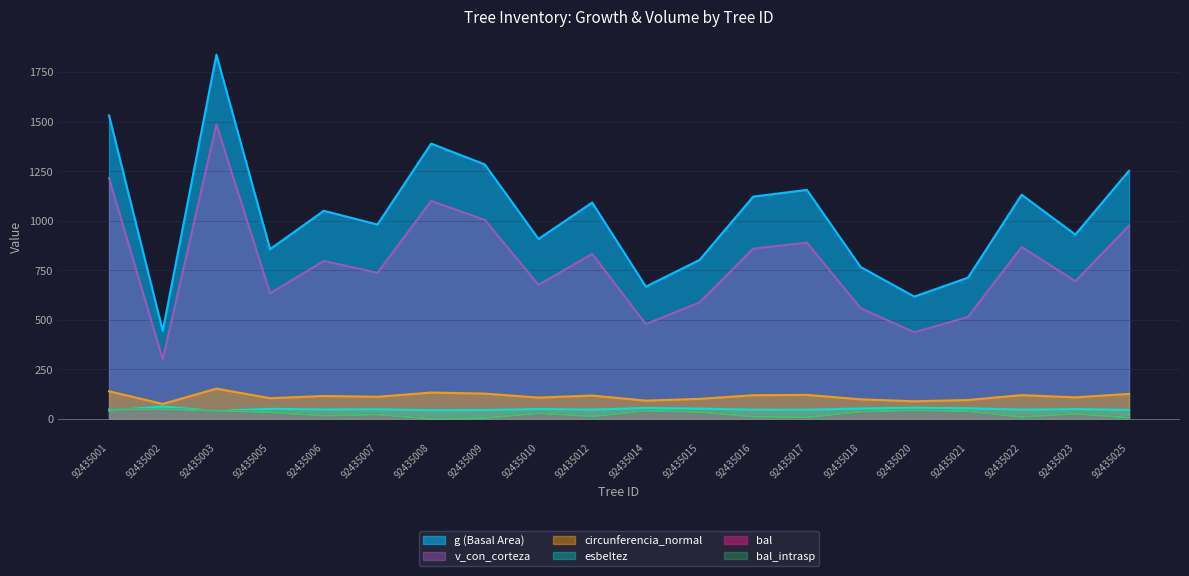

True or false: esbeltez has a value of 23.0 at 92435008.

False